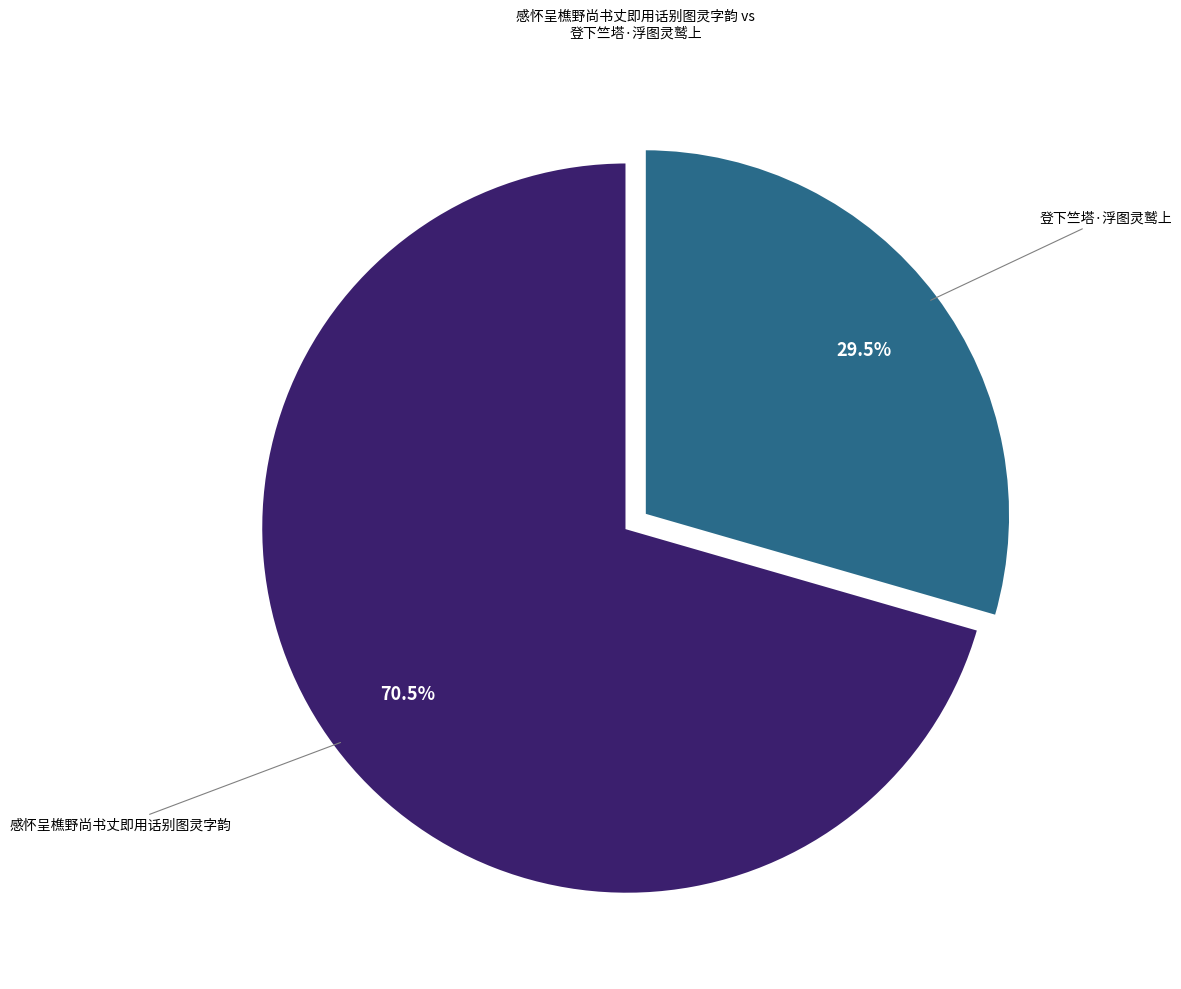

Is there a majority slice in this chart?

Yes